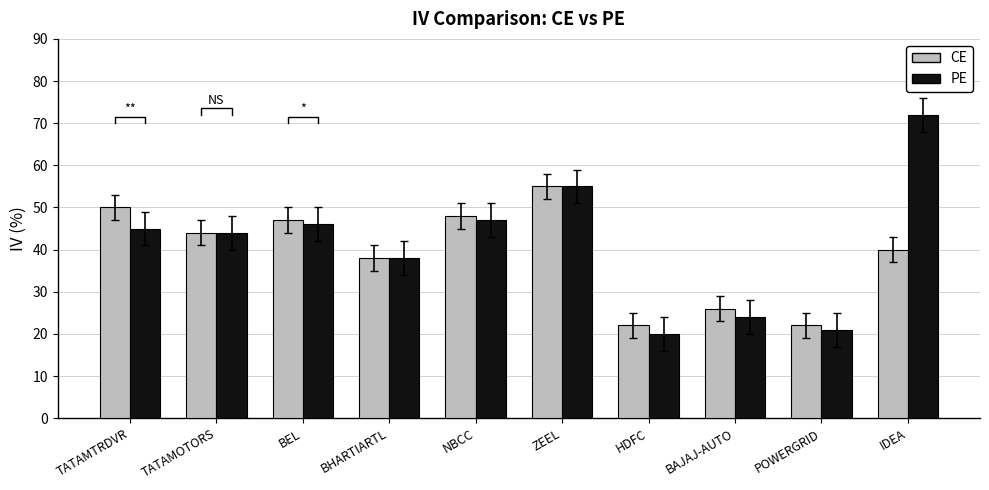

Reading left to right, extract all data points from this chart.

CE: TATAMTRDVR=50	TATAMOTORS=44	BEL=47	BHARTIARTL=38	NBCC=48	ZEEL=55	HDFC=22	BAJAJ-AUTO=26	POWERGRID=22	IDEA=40
PE: TATAMTRDVR=45	TATAMOTORS=44	BEL=46	BHARTIARTL=38	NBCC=47	ZEEL=55	HDFC=20	BAJAJ-AUTO=24	POWERGRID=21	IDEA=72